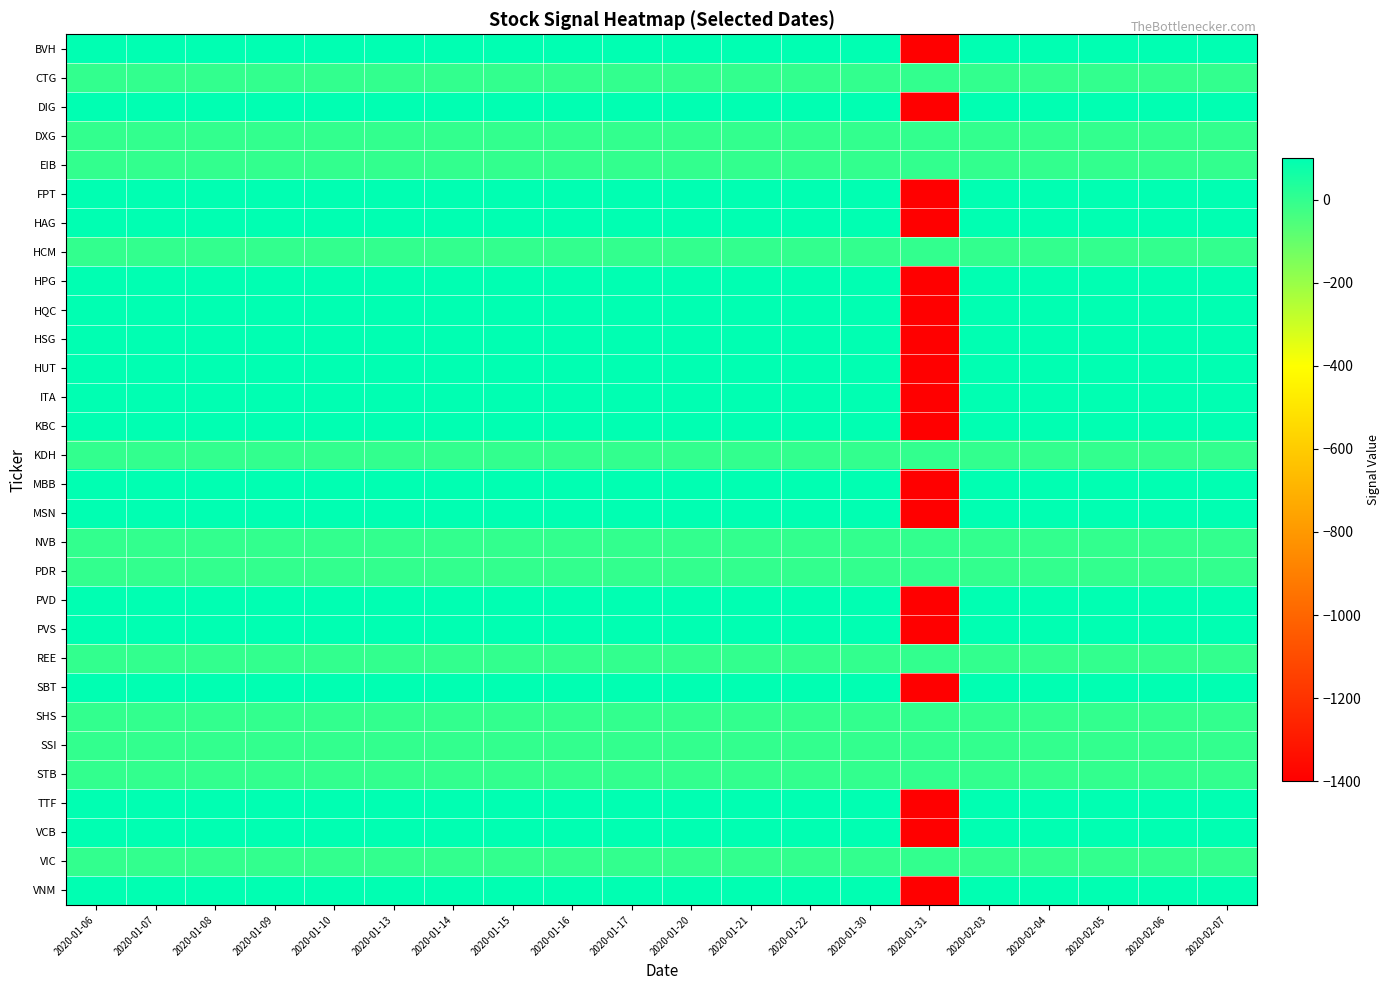

What is the total value across all series at 2020-01-30?

1800